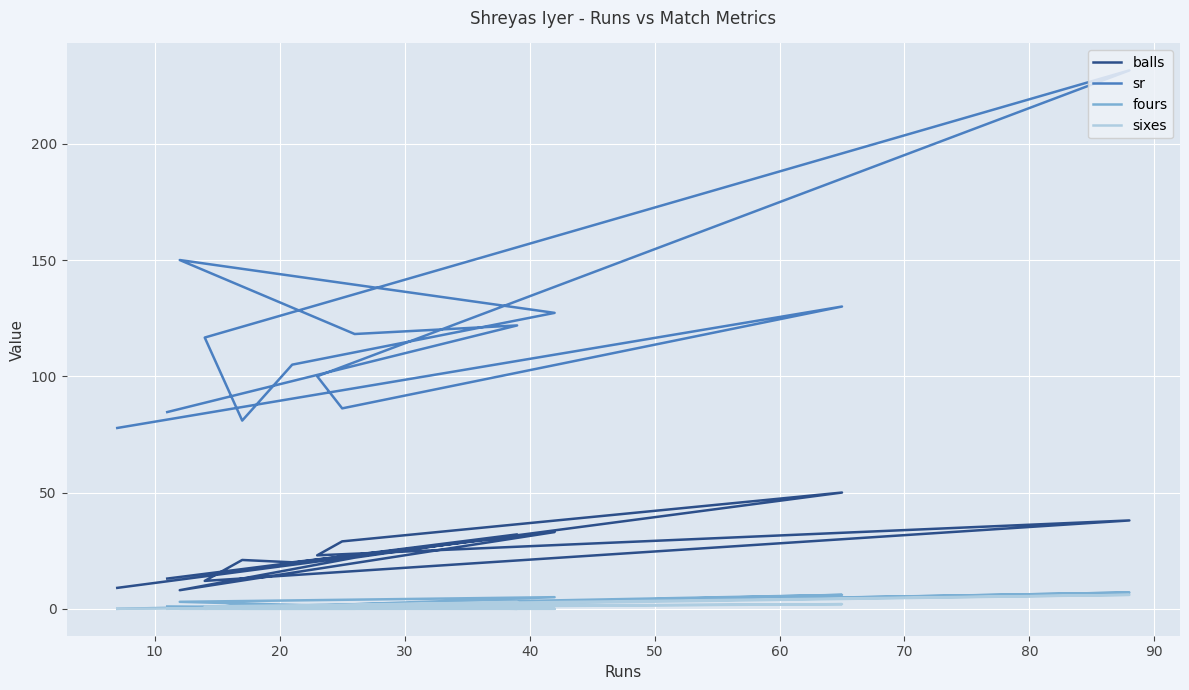

At how many categories does at least one series exceed 129?

3